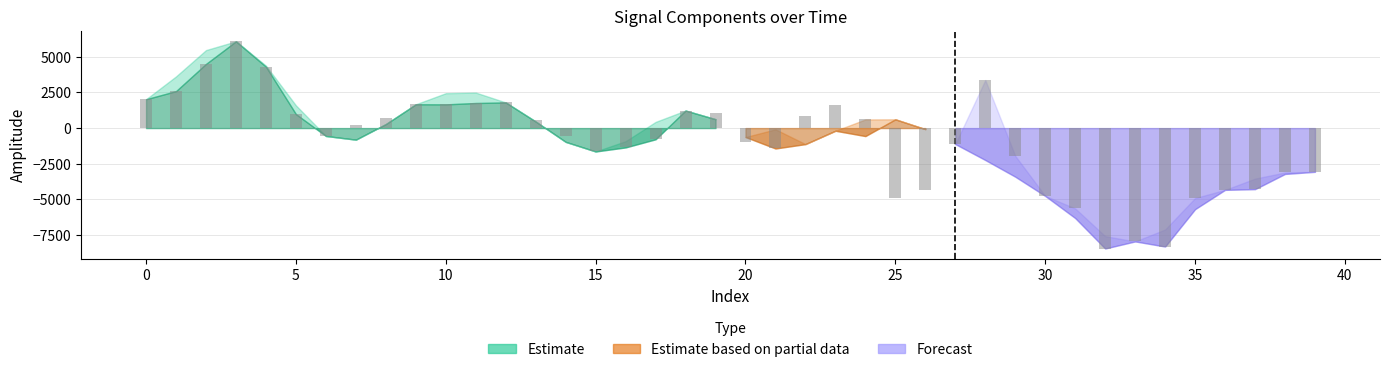

Are the bars grouped side by side (vs. stacked)?

No